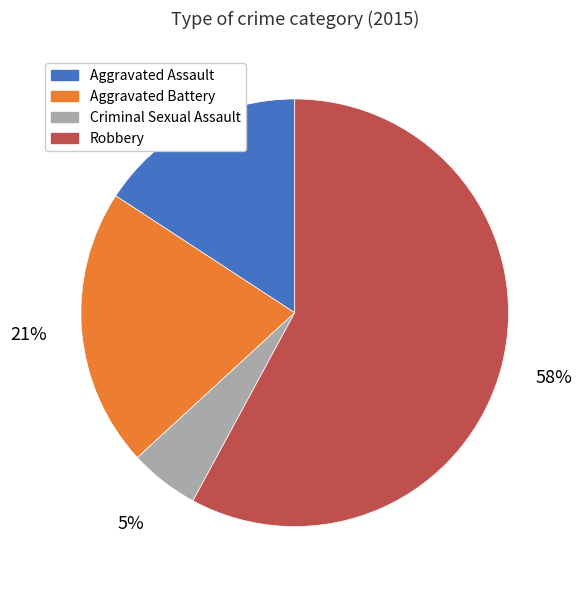

To the nearest percent, what is the average slice percentage?

25%